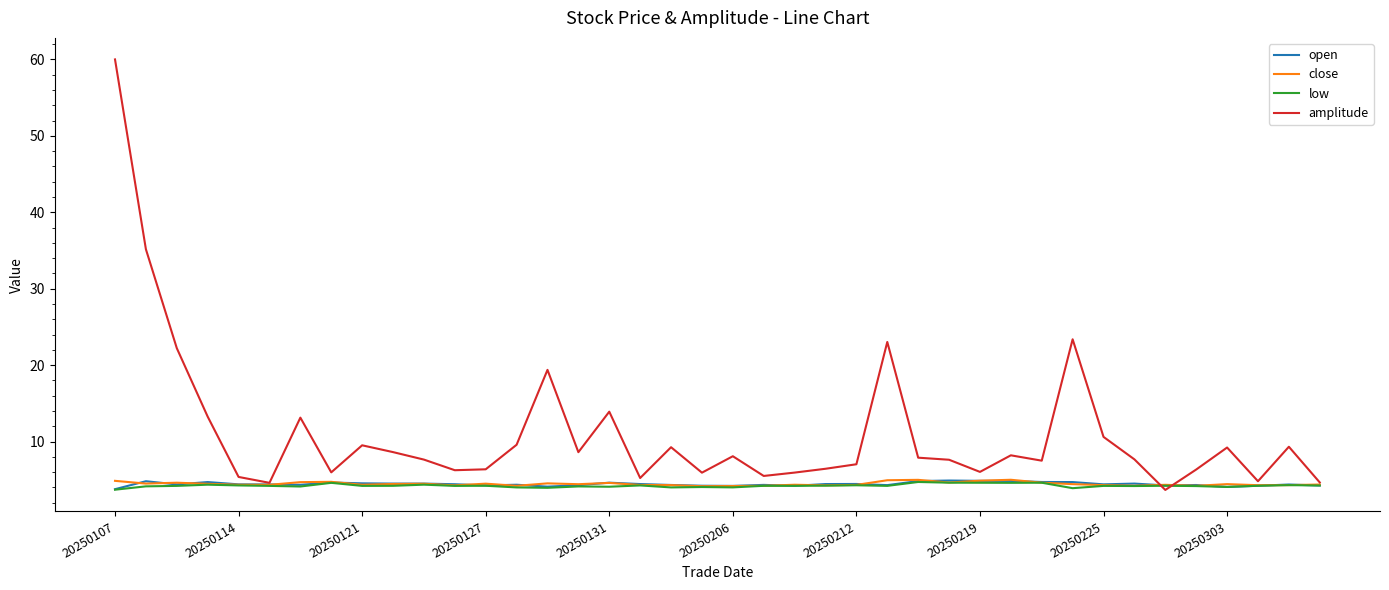

Which series has the widest spread of values?

amplitude